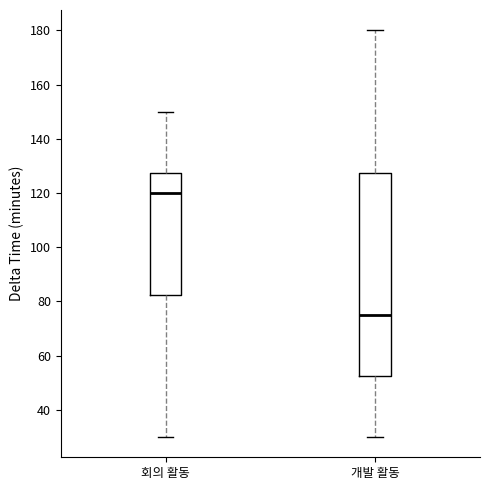

Reading left to right, transcribe this box plot: for each box, give where its median line is, the range the box spans, and where its two whiskers end, as read against the y-axis. The values are not printed on the chart, so give them approximately, as read against the axis.

회의 활동: median 120, box 82 to 128, whiskers 30 to 150
개발 활동: median 76, box 52 to 128, whiskers 30 to 180